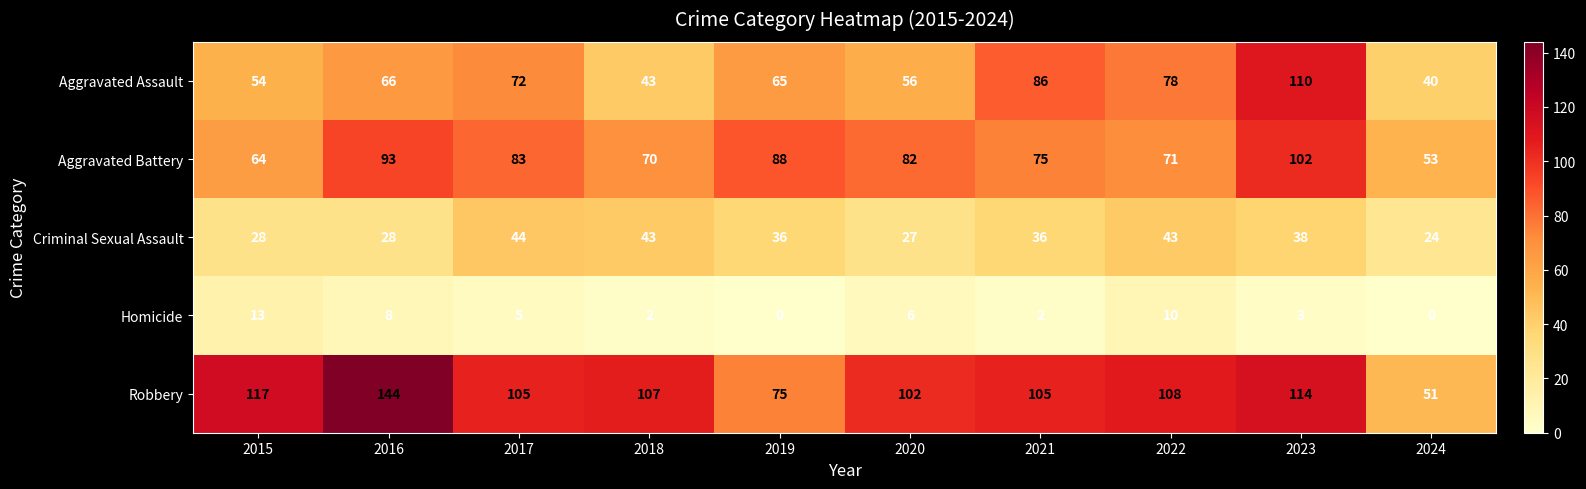

Which series changed the most between 2015 and 2020?

Aggravated Battery